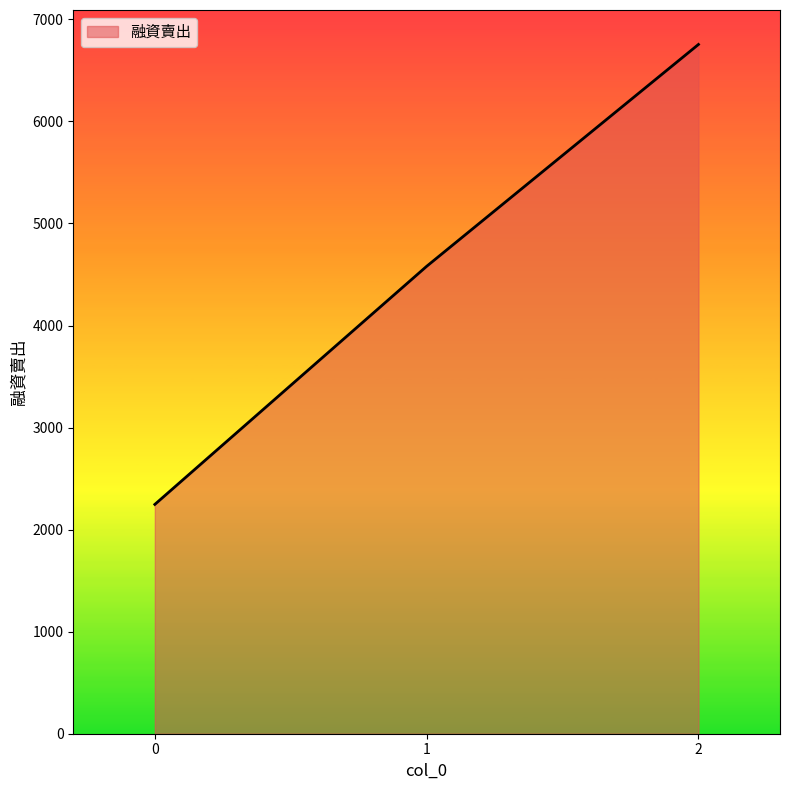

List the labels in order of value, smallest first.

0, 1, 2